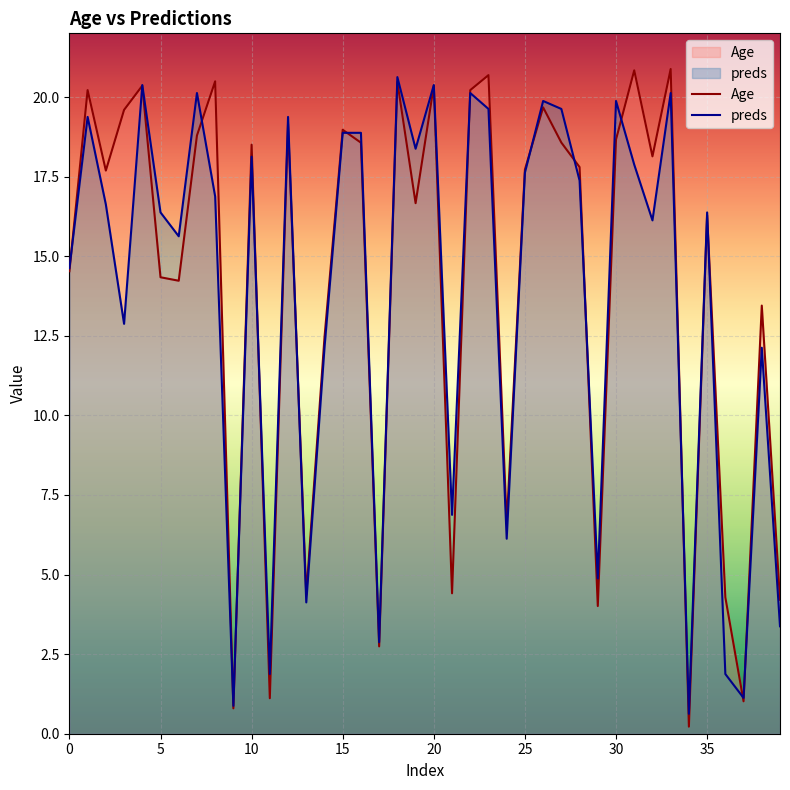

Between 15 and 35, which series saw the biggest shift?

Age